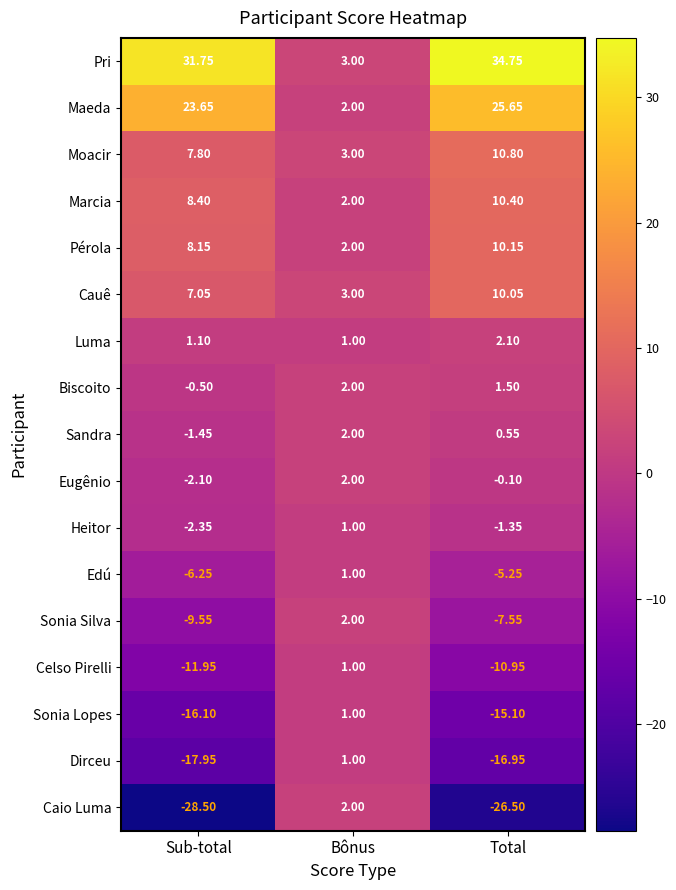

Which series has the largest range (max minus min)?

Pri